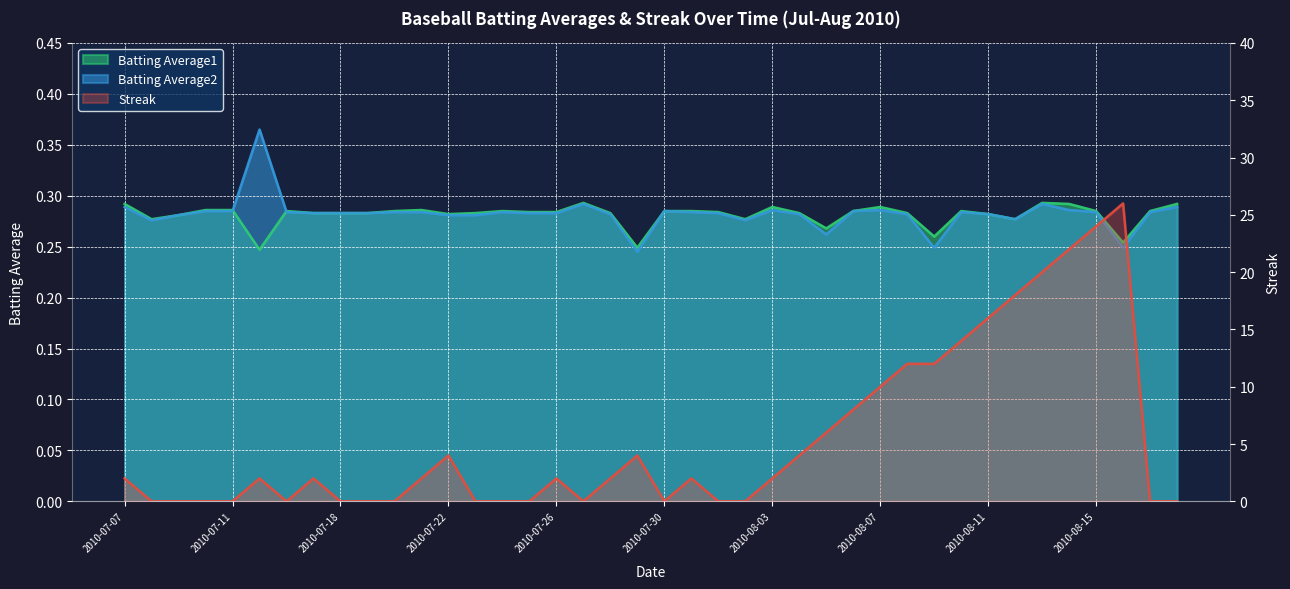

At which category does Streak reach its first local peak?

2010-07-15